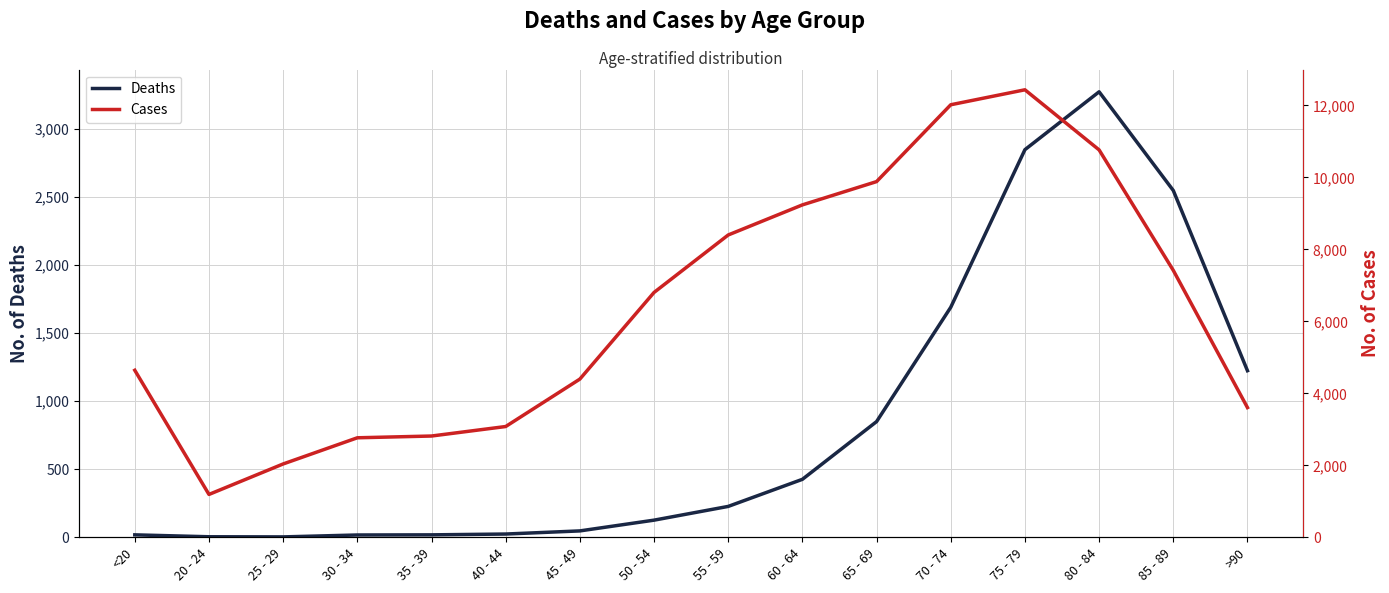

Where is the first local maximum for Deaths?

80 - 84